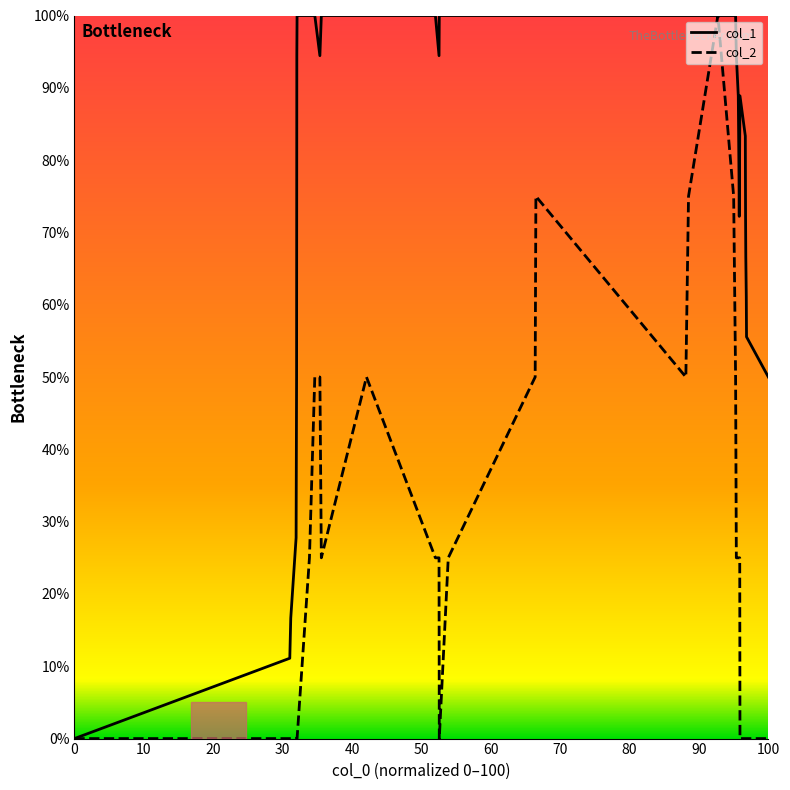

Which series has the largest total across all categories?

col_1